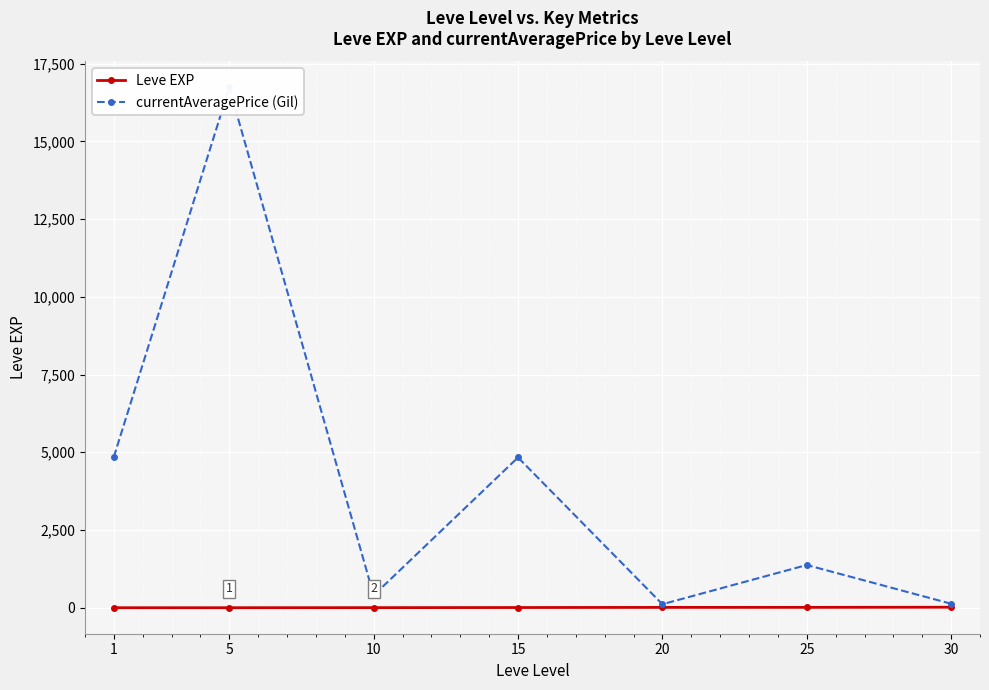

Reading left to right, what are all the values shown in this chart?

Leve EXP: 1.0	1.0	3.0	7.0	11.0	12.0	17.0
currentAveragePrice (Gil): 4847.0	16734.0	399.5	4833.5	113.1	1374.8	128.7